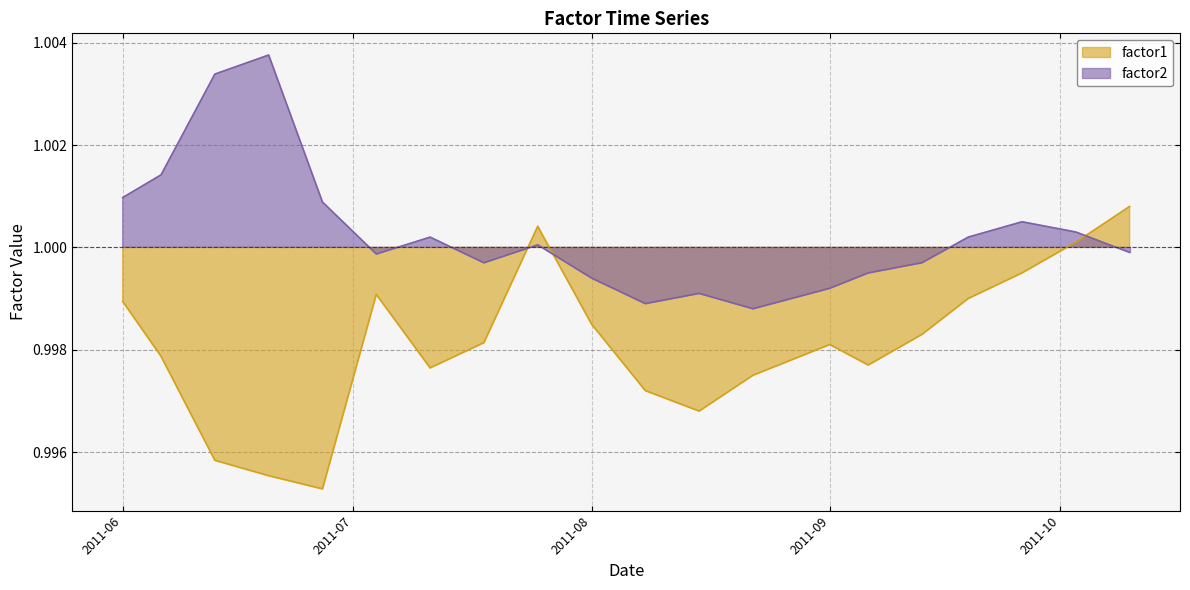

After their last crossing, which series has the higher values: factor1 or factor2?

factor1